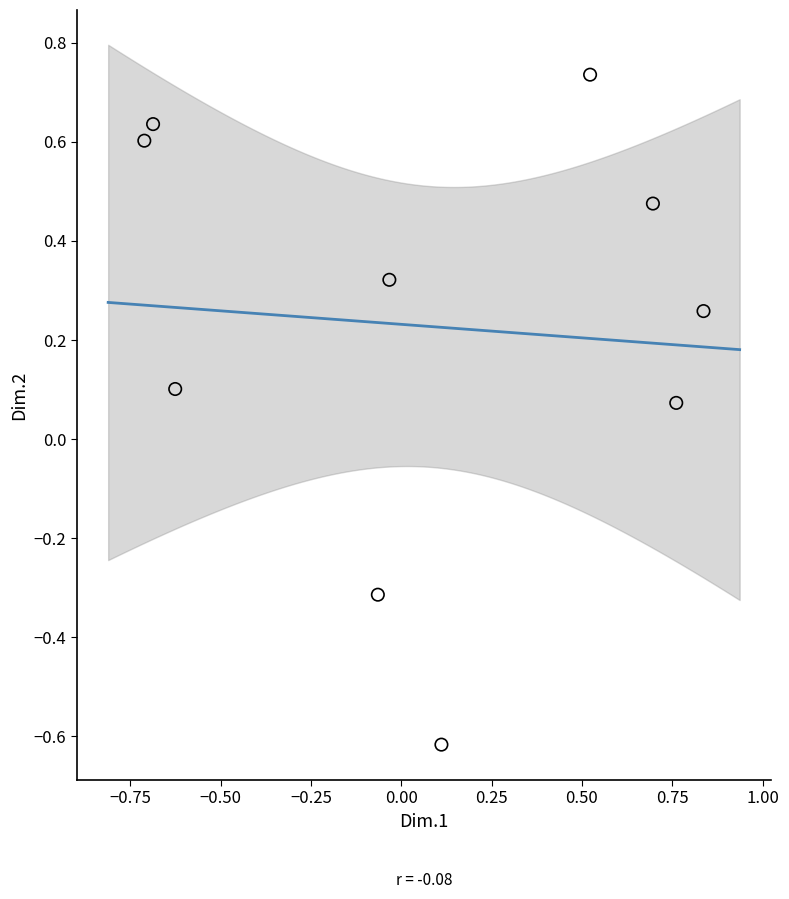

What is the range of Y values (max minus min)?

1.4